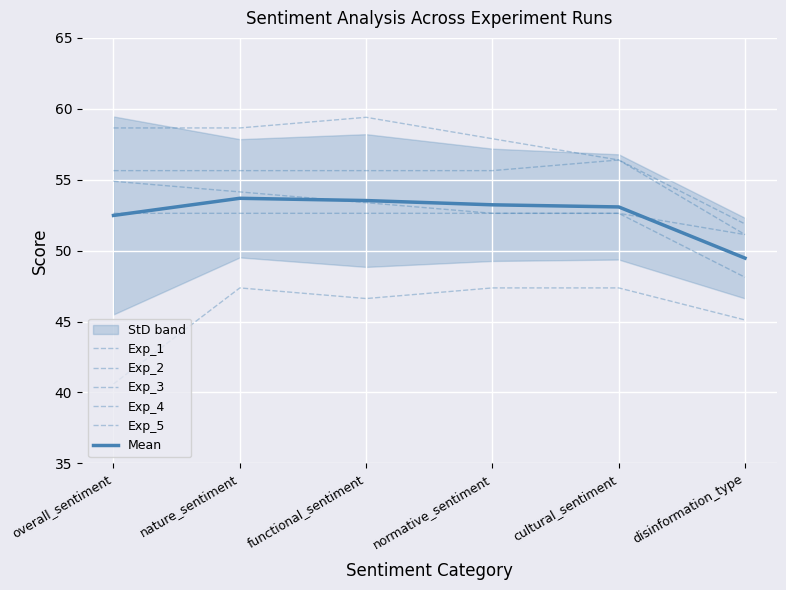

True or false: Exp_2 and Exp_1 cross at least once.

False